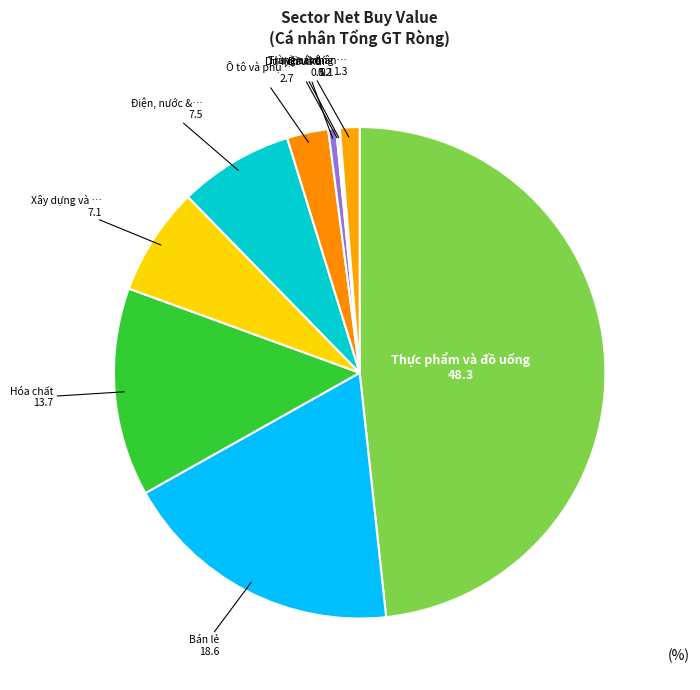

How many slices are in this pie chart?

10